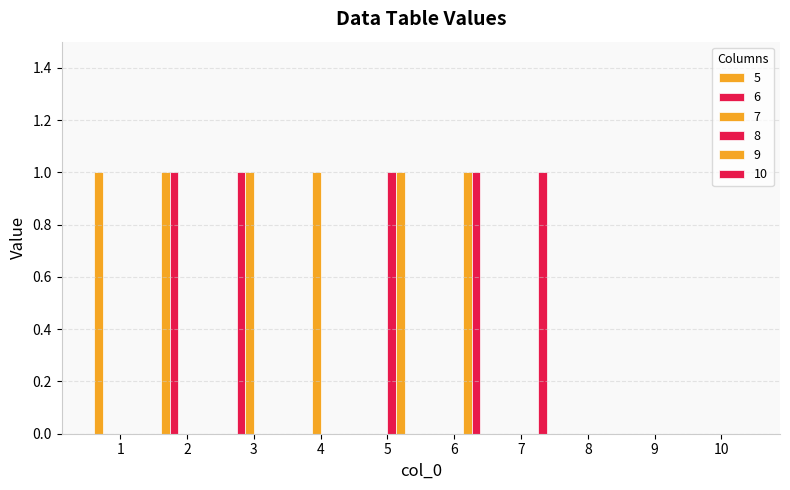

How many categories are shown in the chart?

10